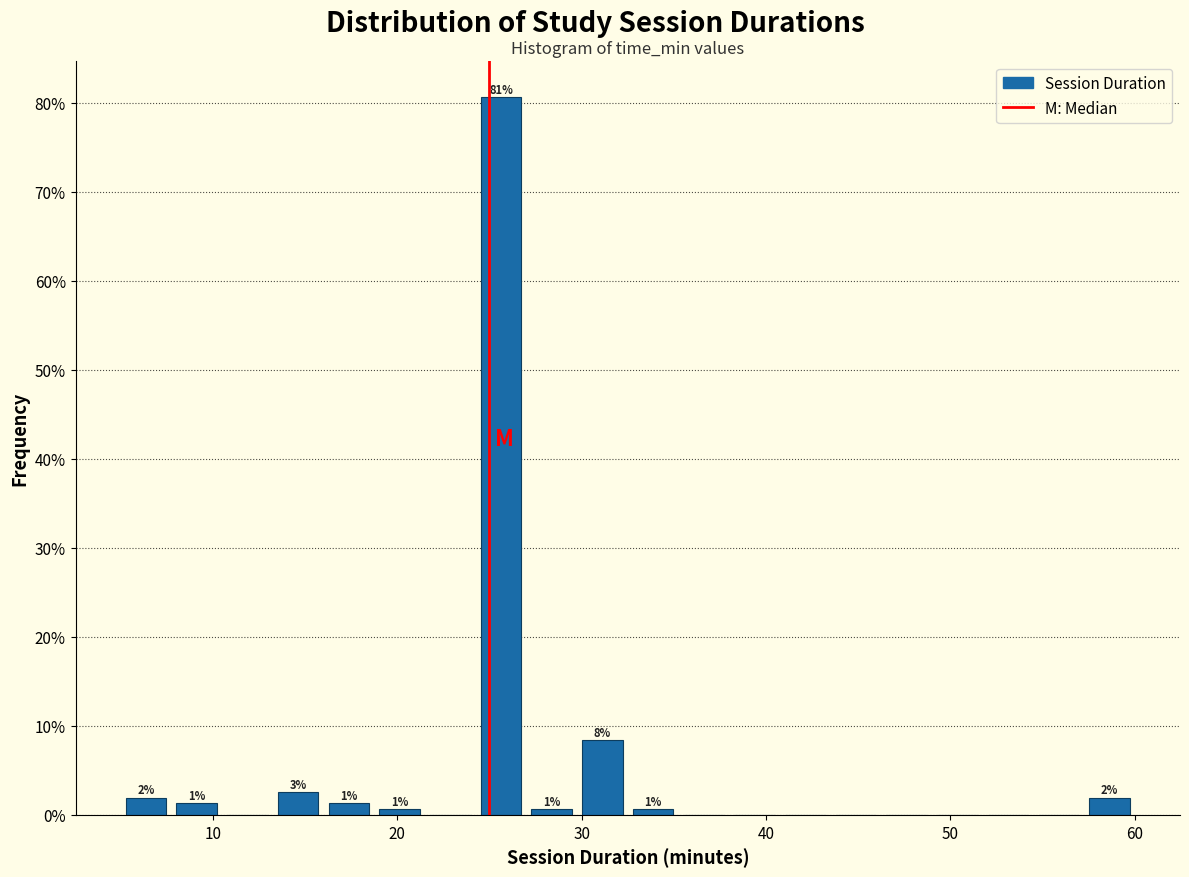

Read against the x-axis, roughly where is the centre of the tallest bar?

26